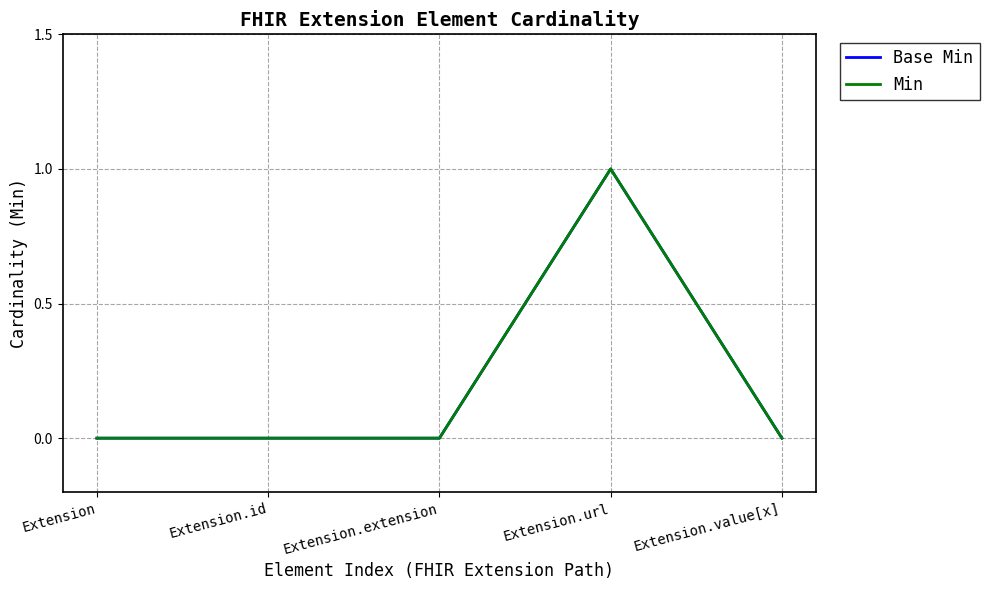

At which category does the chart reach its minimum across all series?

Extension